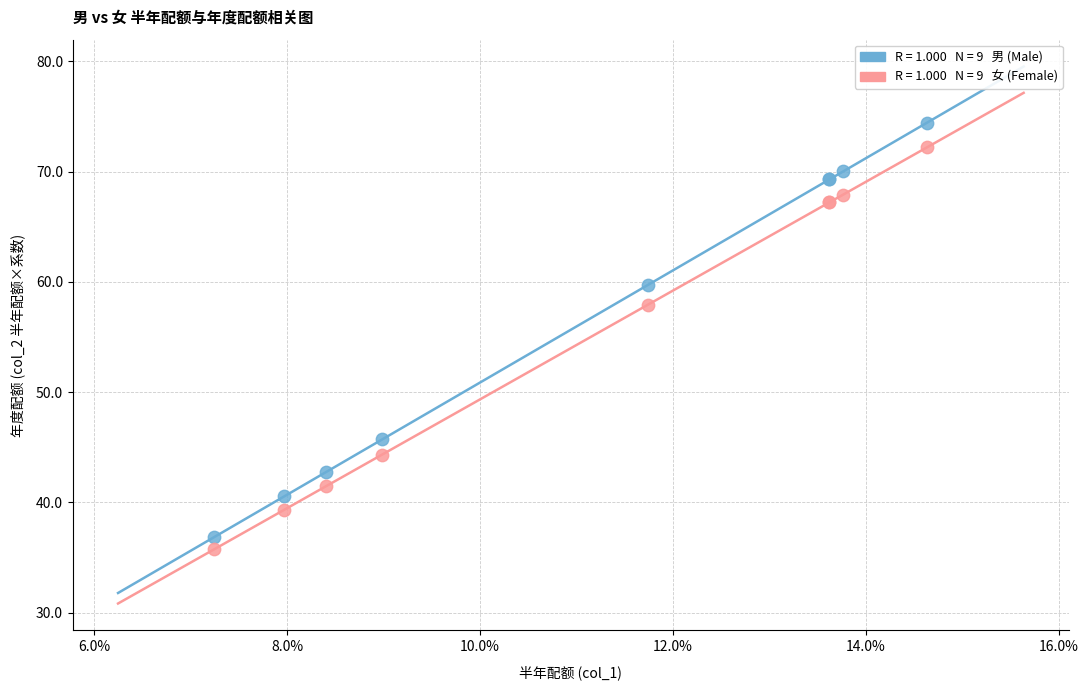

Across all series, what Y value is closest to 55?

57.9